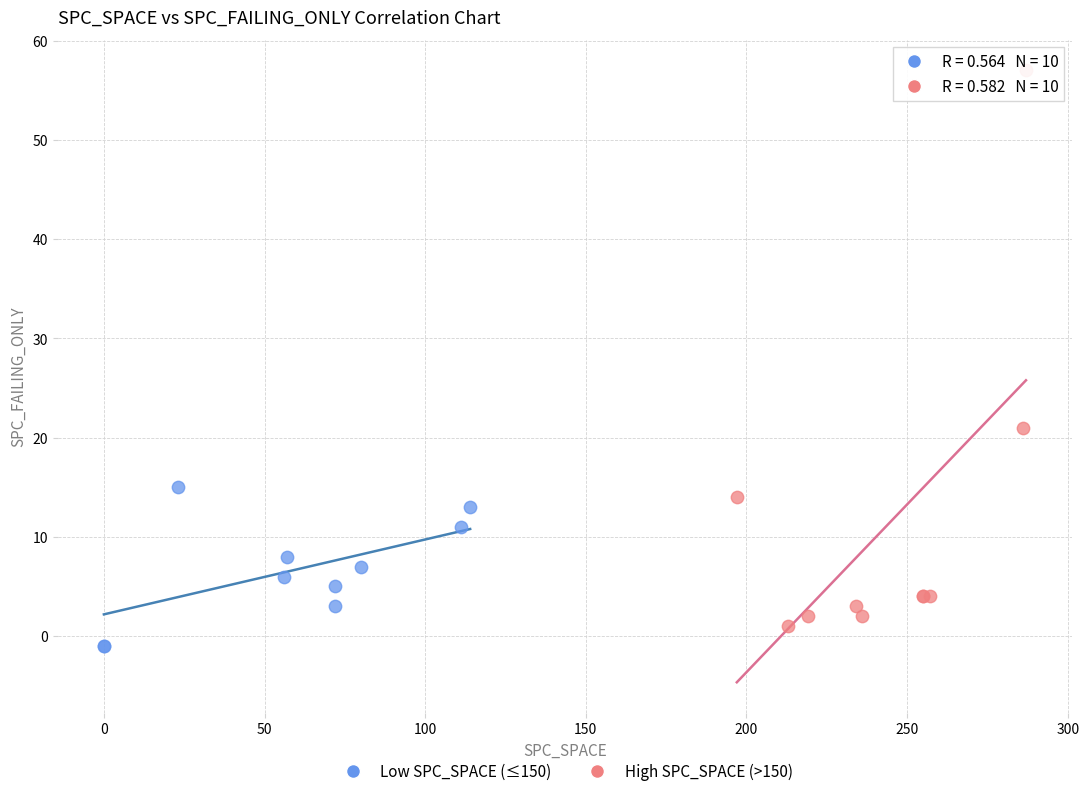

Which series reaches the minimum Y coordinate?

Low SPC_SPACE (≤150)